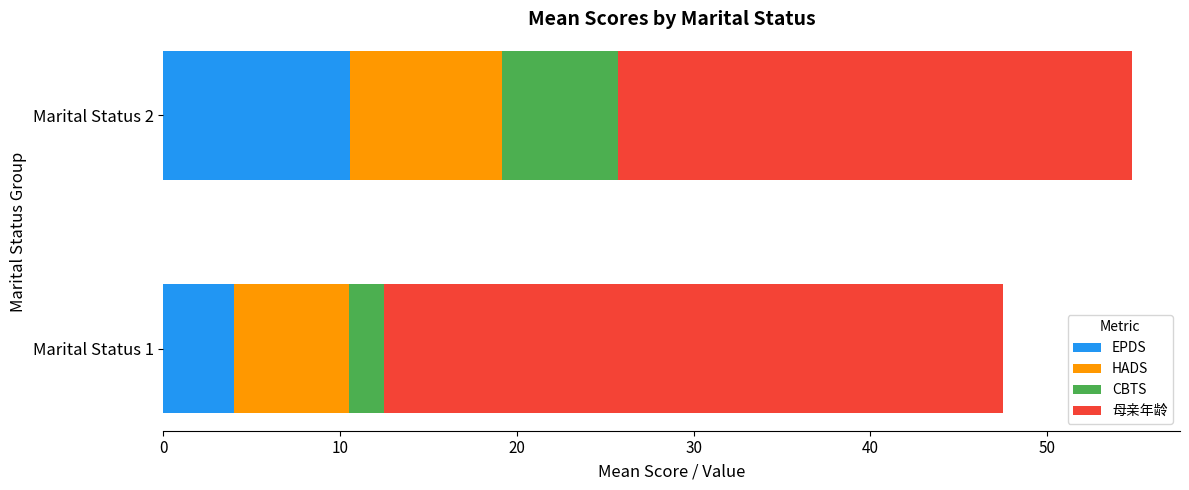

What is the average value of the EPDS series?

7.3